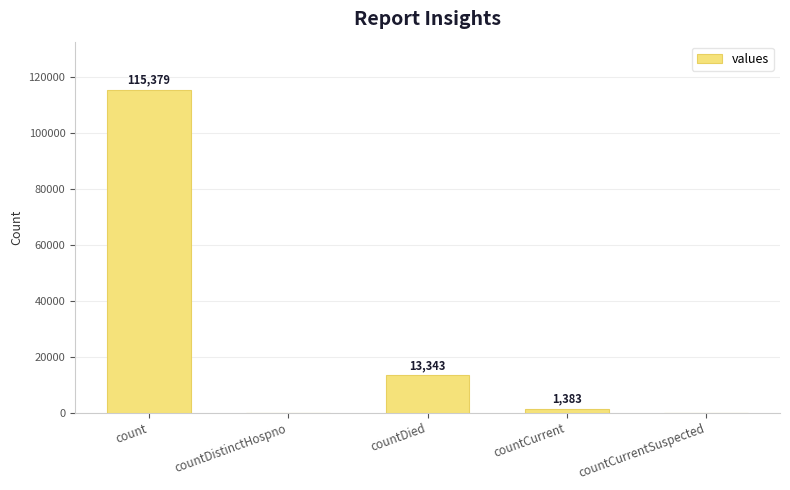

What is the change in value from count to countCurrentSuspected?

-115379